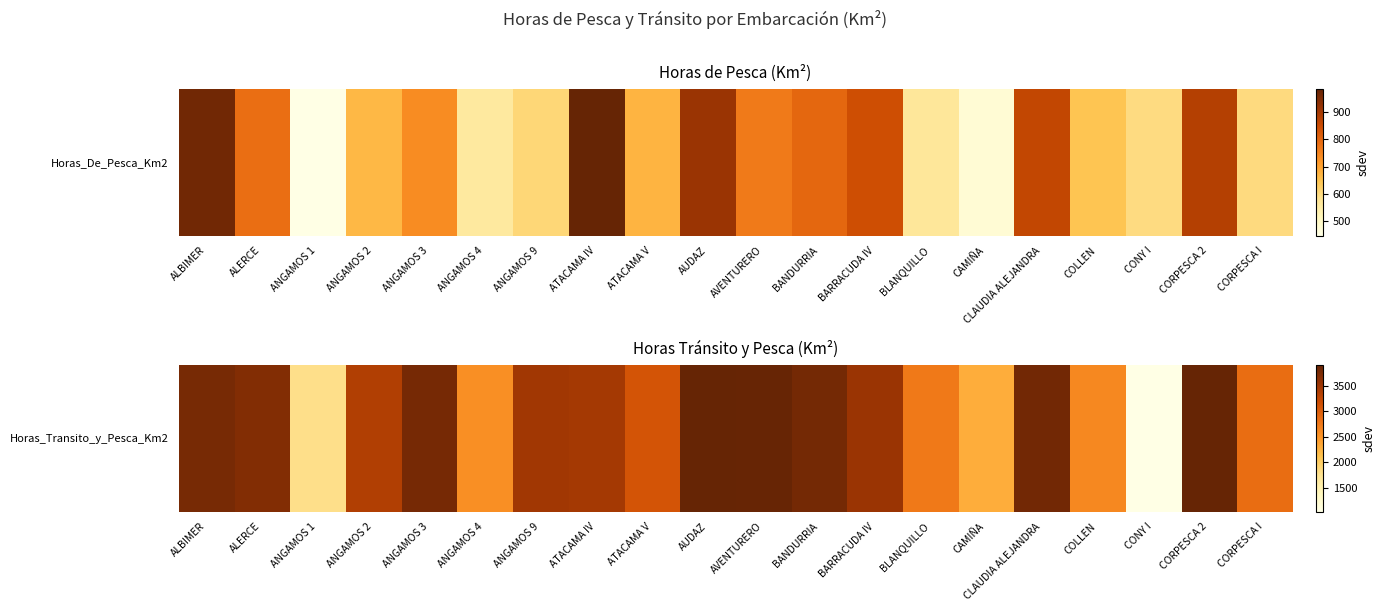

Rank the categories by value from lowest to highest.

CONY I, ANGAMOS 1, CAMIÑA, ANGAMOS 4, COLLEN, BLANQUILLO, CORPESCA I, ATACAMA V, ANGAMOS 2, ATACAMA IV, ANGAMOS 9, BARRACUDA IV, ALERCE, ALBIMER, ANGAMOS 3, BANDURRIA, CLAUDIA ALEJANDRA, AVENTURERO, CORPESCA 2, AUDAZ